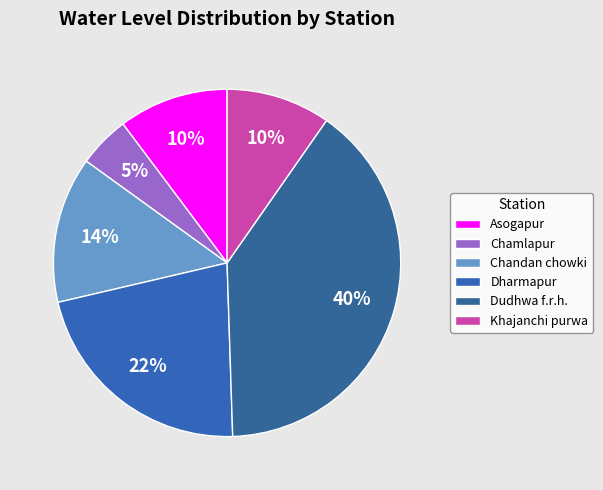

To the nearest percent, what percentage of the pie is Dudhwa f.r.h.?

40%